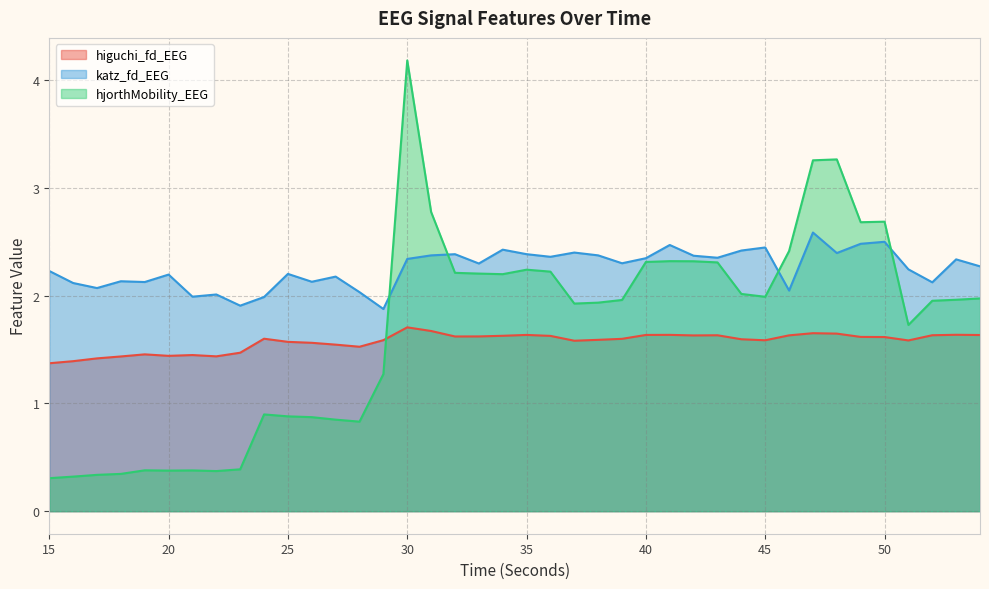

Where does the hjorthMobility_EEG series first go above 1?

29